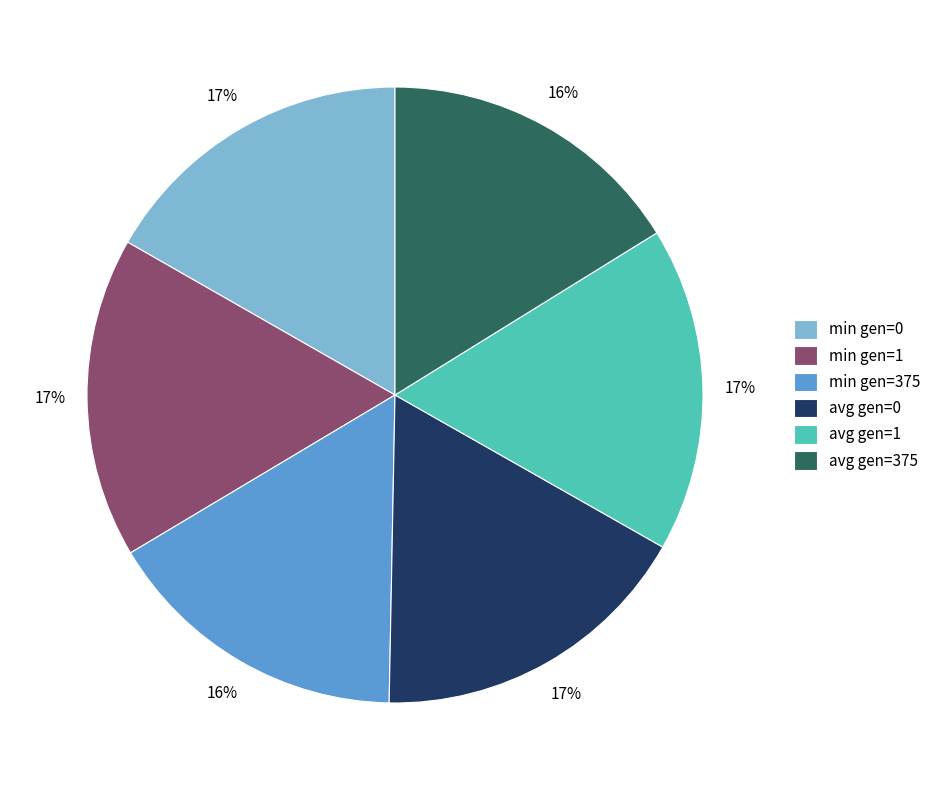

Which has a higher value, avg gen=0 or min gen=375?

avg gen=0